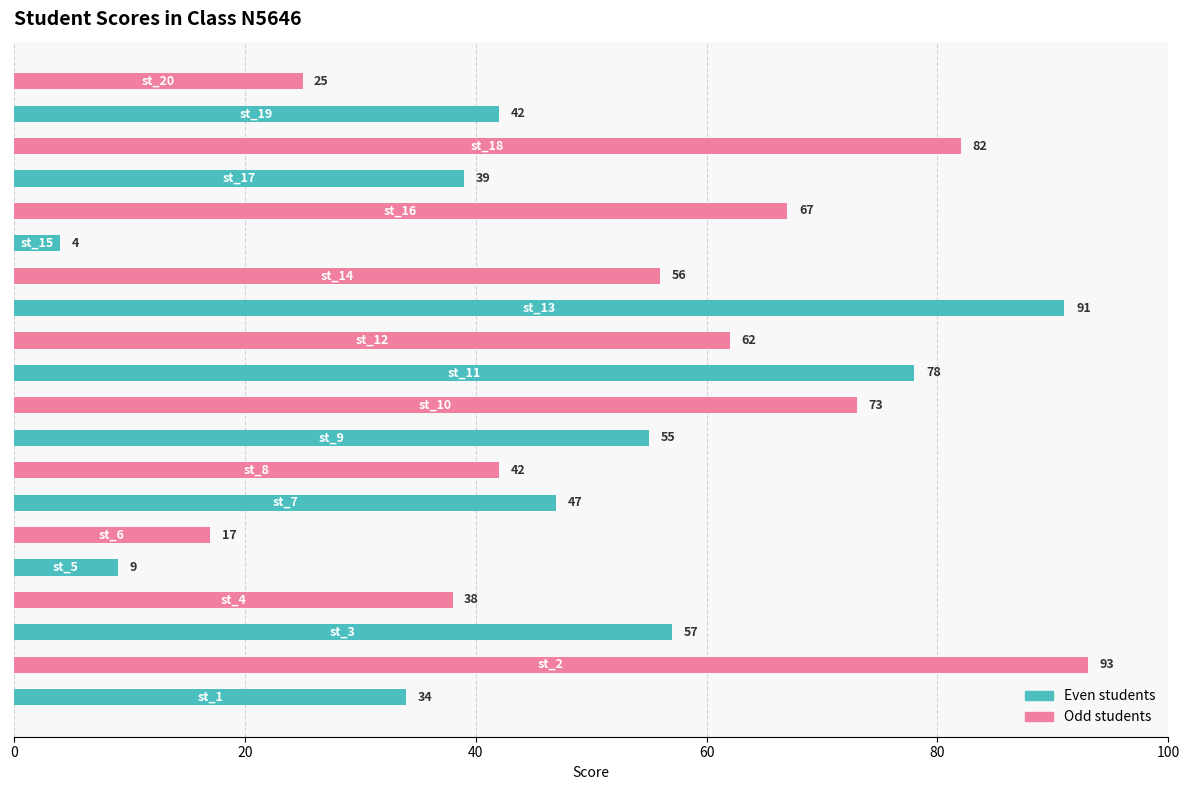

What is the maximum value shown in the chart?

93